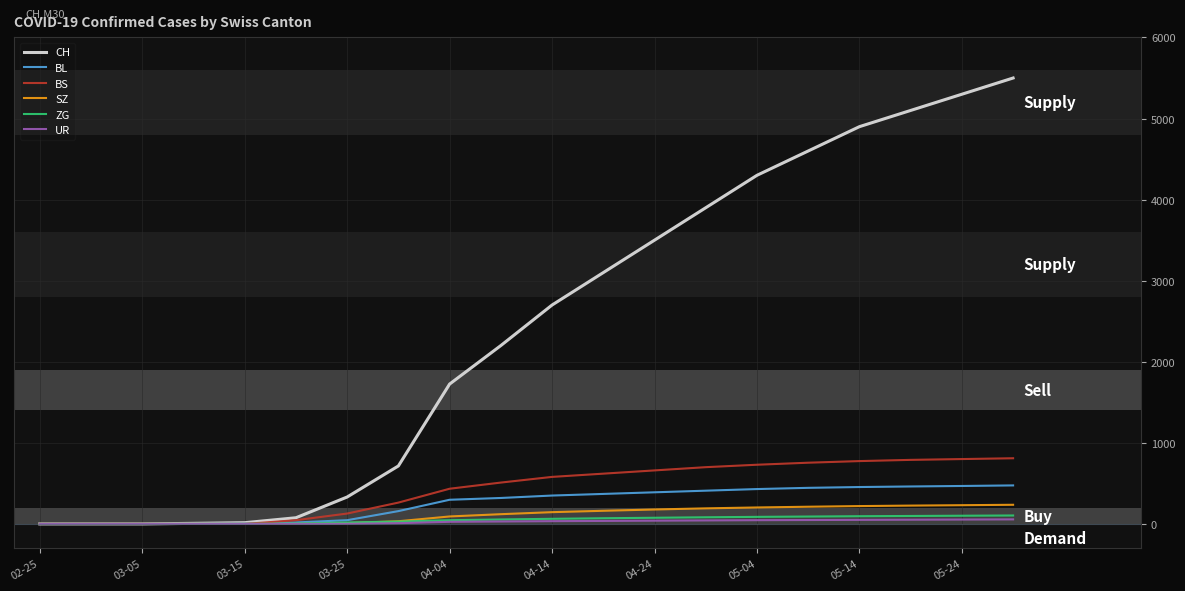

Which series has the widest spread of values?

CH